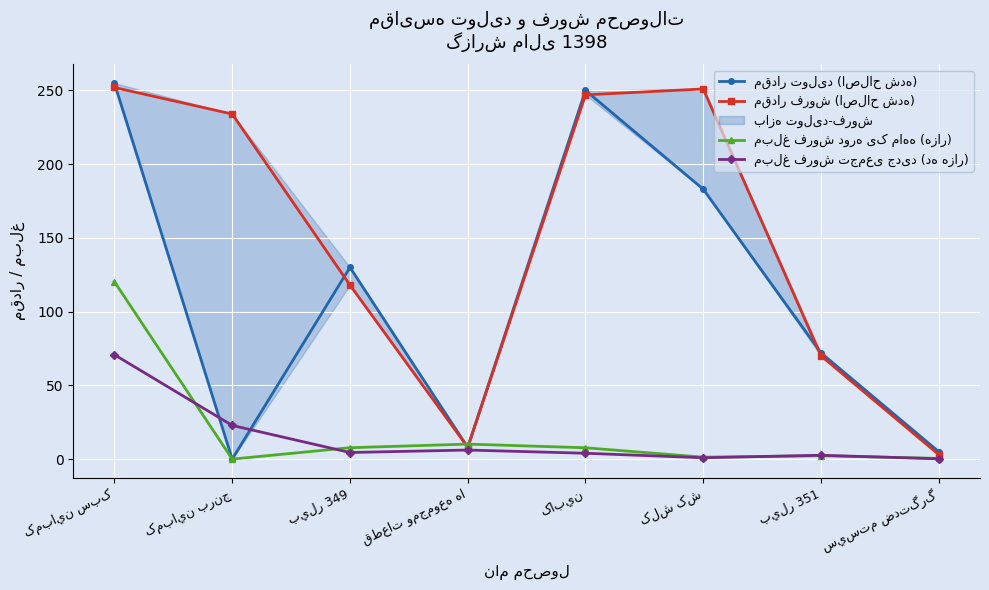

At which label is مبلغ فروش تجمعی جدید (ده هزار) closest to 35?

کمباين برنج